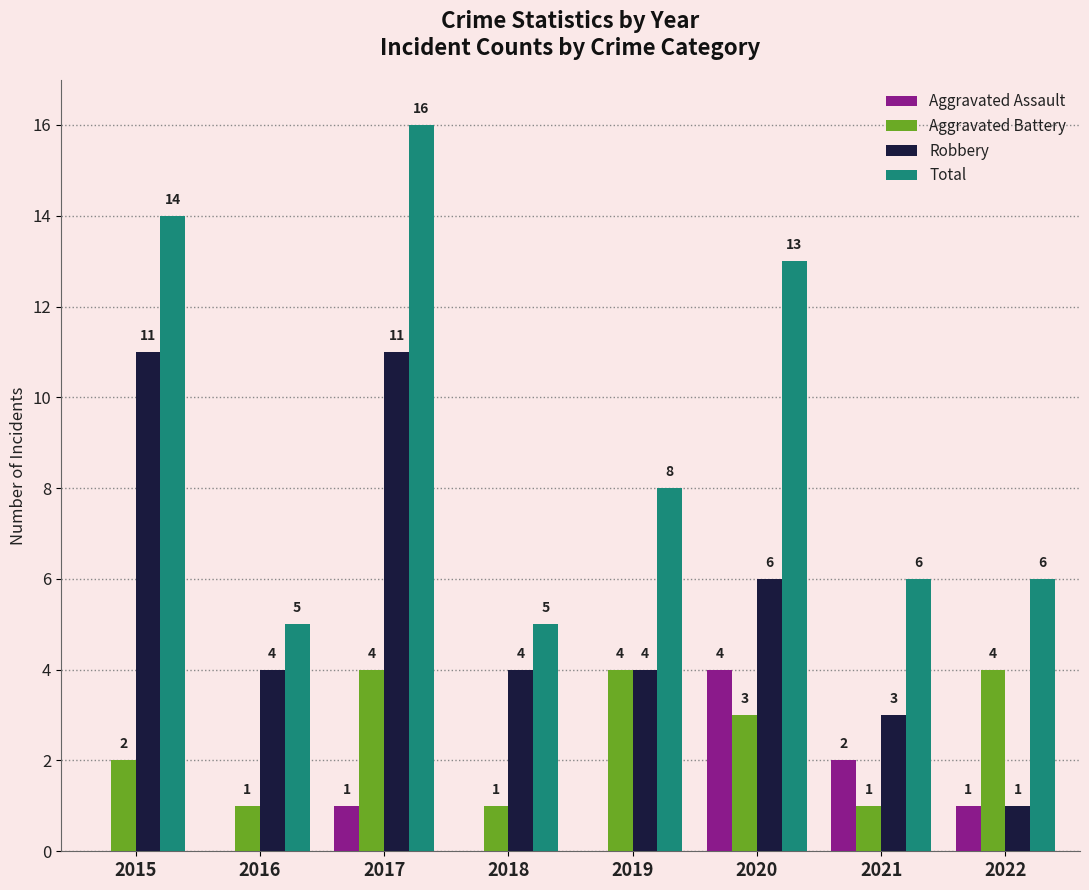

What is the greatest value displayed?

16